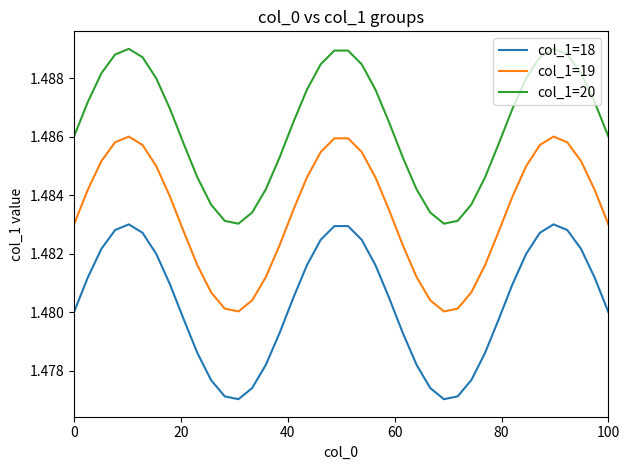

Rank the series by their maximum value, from lowest to highest.

col_1=18, col_1=19, col_1=20